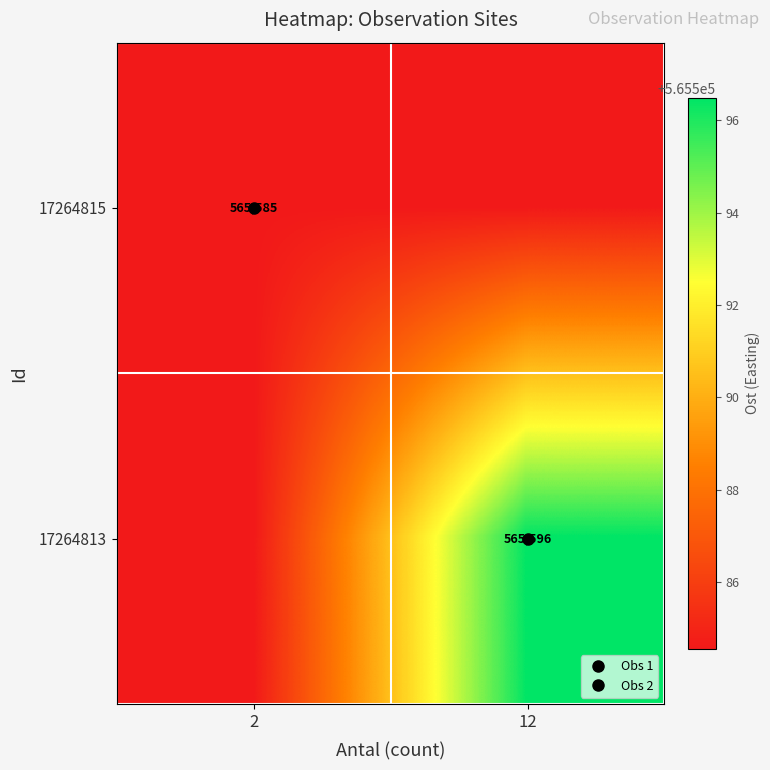

The value of 17264813 at 2 is 348201.7. True or false?

False